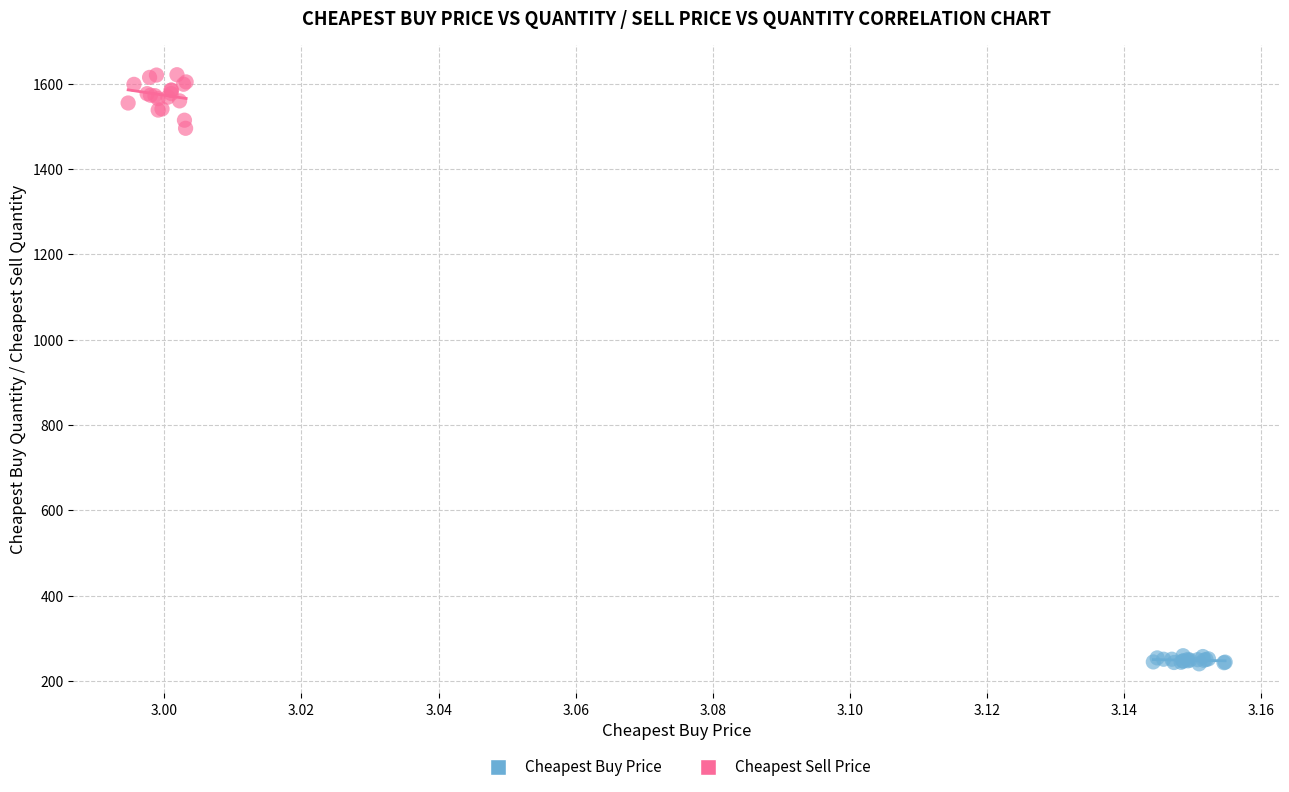

Which series has the widest spread of Y values?

Cheapest Sell Price